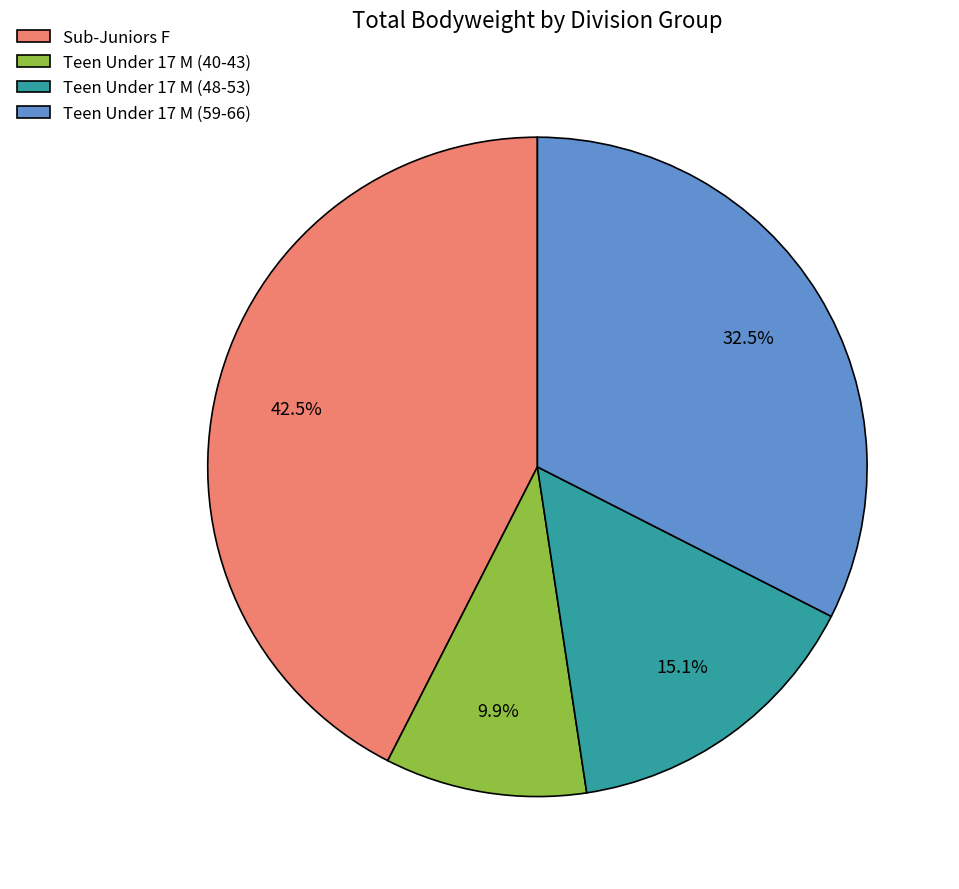

Is there a majority slice in this chart?

No